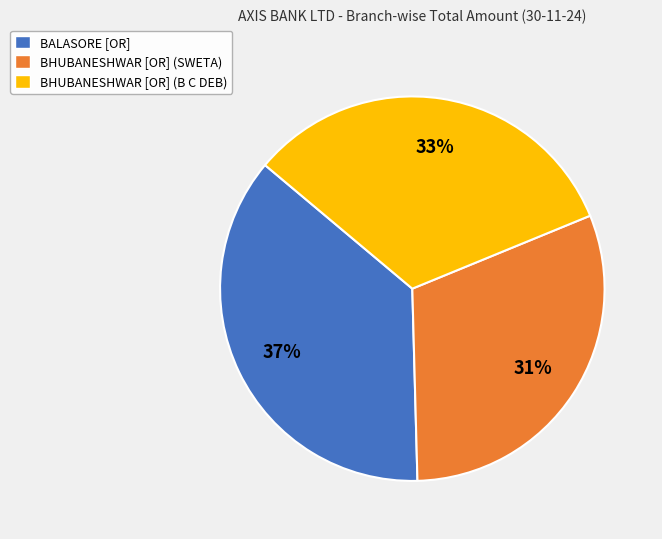

Do BHUBANESHWAR [OR] (B C DEB) and BHUBANESHWAR [OR] (SWETA) together represent more than half of the pie?

Yes